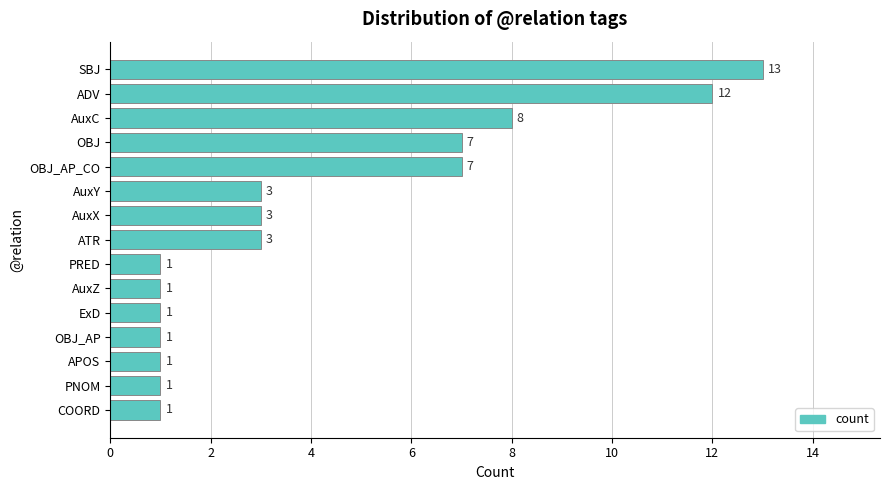

Does the chart contain stacked bars?

No